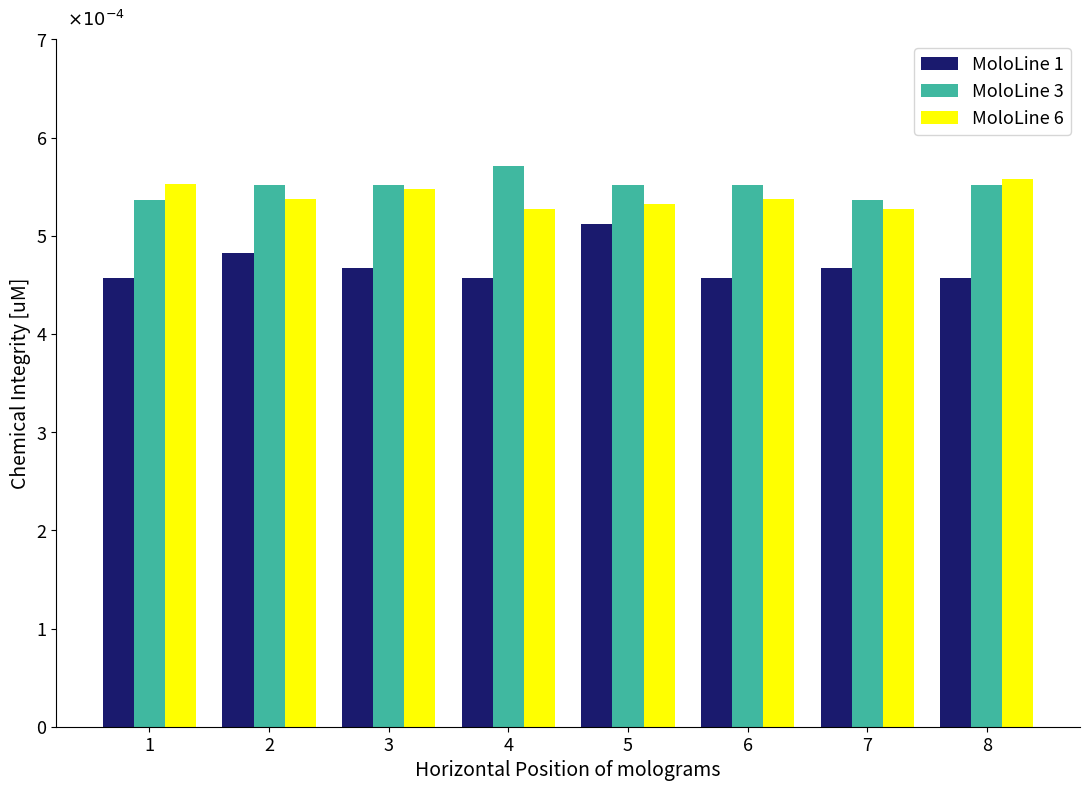

What are all the series names shown in the legend?

MoloLine 1, MoloLine 3, MoloLine 6